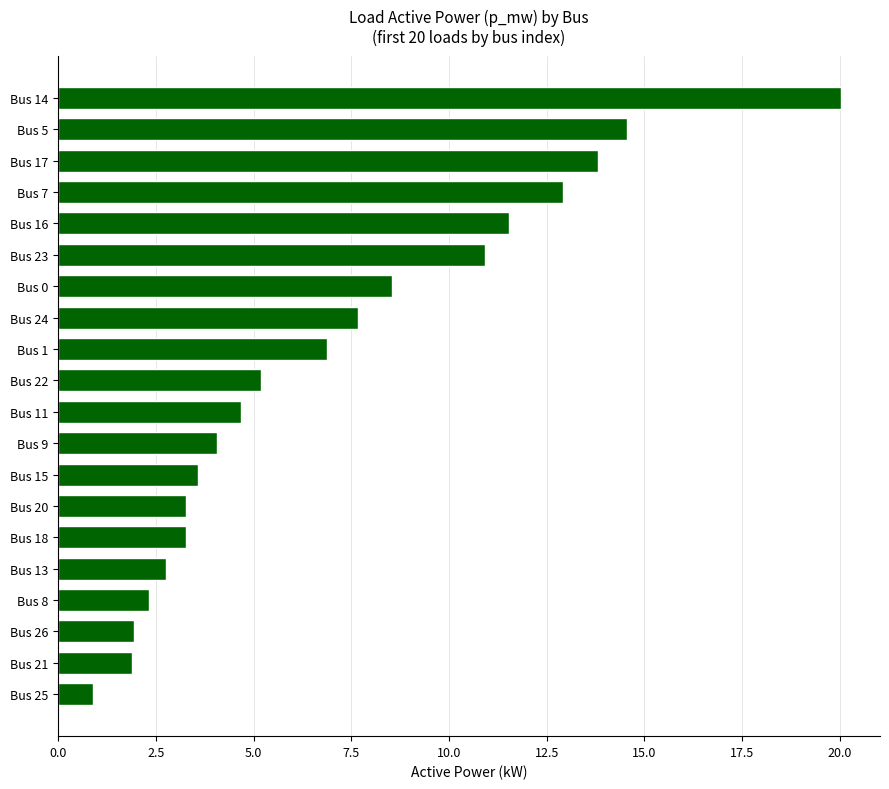

How many bars are there in total?

20